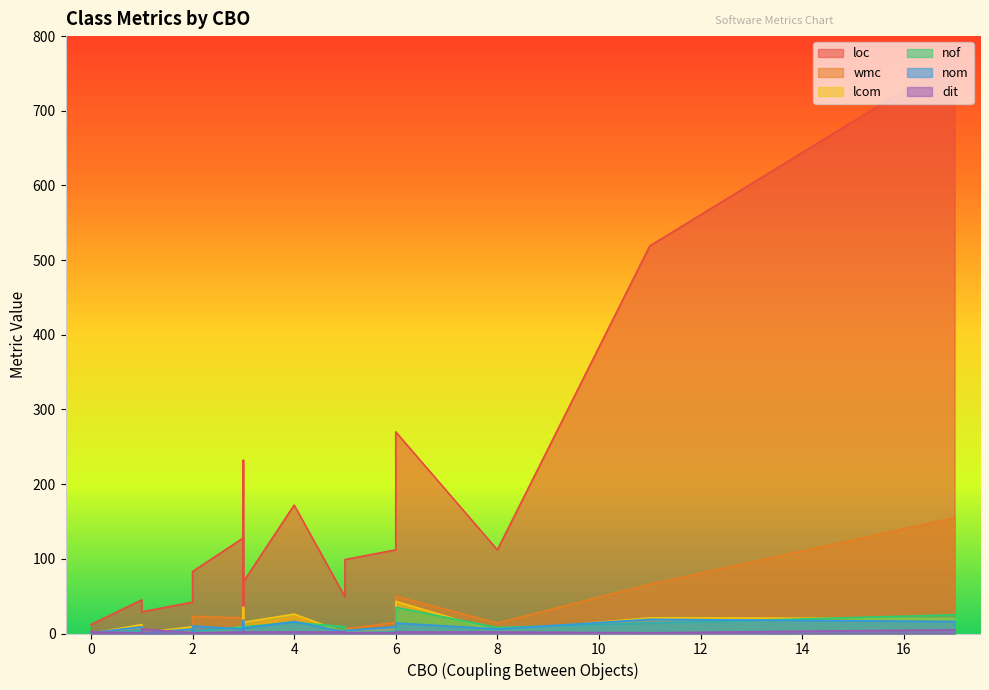

The dit series shows 2 at 3. True or false?

True